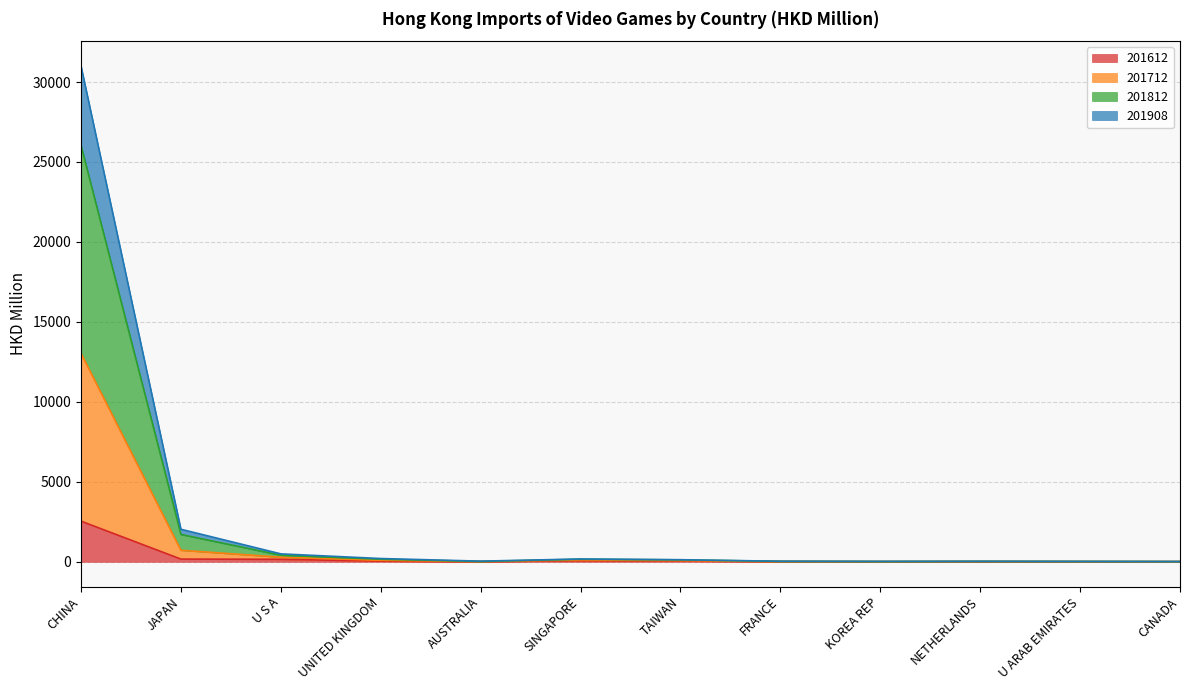

What is the maximum value shown in the chart?

31003.1